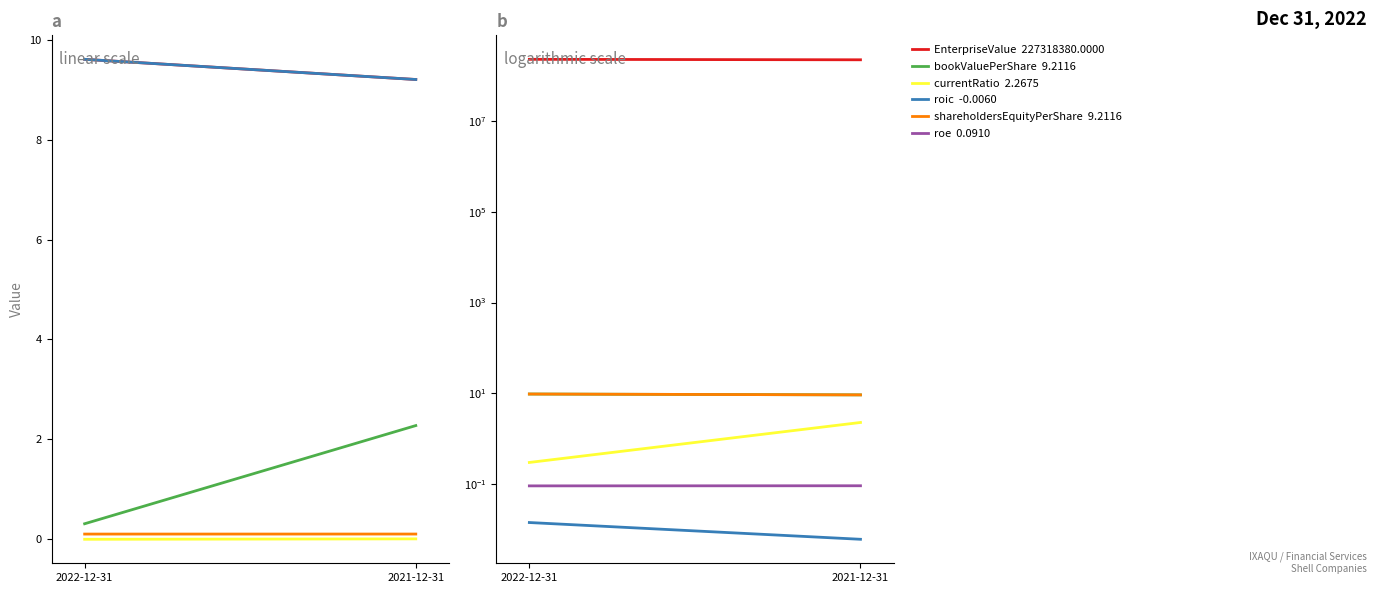

Read the currentRatio value at 2021-12-31.

2.3